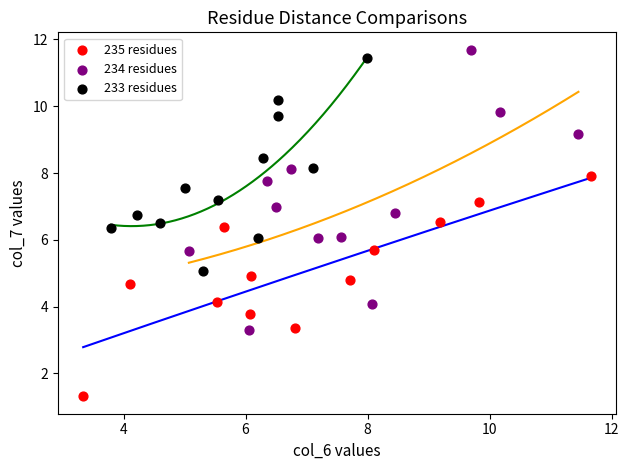

Which series has the largest Y range (max minus min)?

234 residues